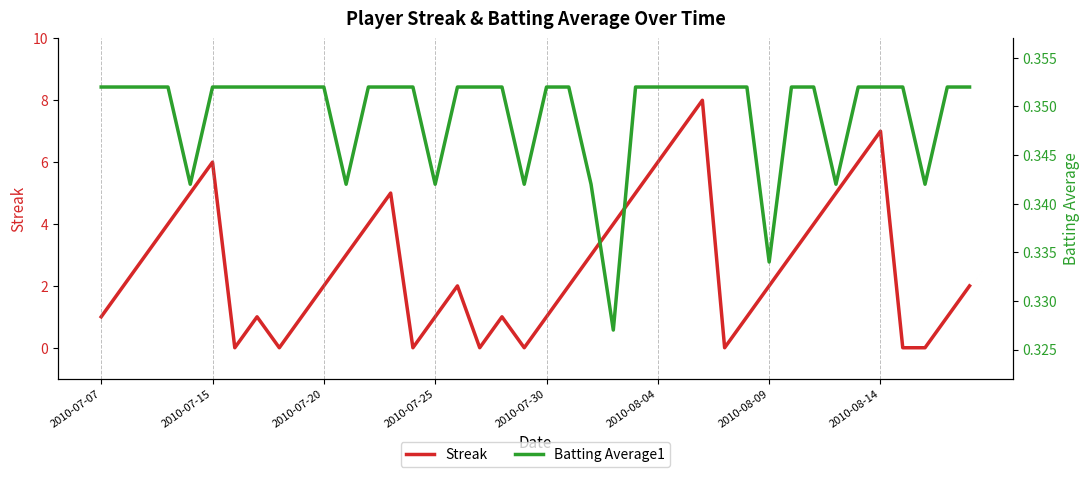

Reading left to right, transcribe all the data shown in this chart.

Streak: 1.0	2.0	3.0	4.0	5.0	6.0	0.0	1.0	0.0	1.0	2.0	3.0	4.0	5.0	0.0	1.0	2.0	0.0	1.0	0.0	1.0	2.0	3.0	4.0	5.0	6.0	7.0	8.0	0.0	1.0	2.0	3.0	4.0	5.0	6.0	7.0	0.0	0.0	1.0	2.0
Batting Average1: 0.4	0.4	0.4	0.4	0.3	0.4	0.4	0.4	0.4	0.4	0.4	0.3	0.4	0.4	0.4	0.3	0.4	0.4	0.4	0.3	0.4	0.4	0.3	0.3	0.4	0.4	0.4	0.4	0.4	0.4	0.3	0.4	0.4	0.3	0.4	0.4	0.4	0.3	0.4	0.4